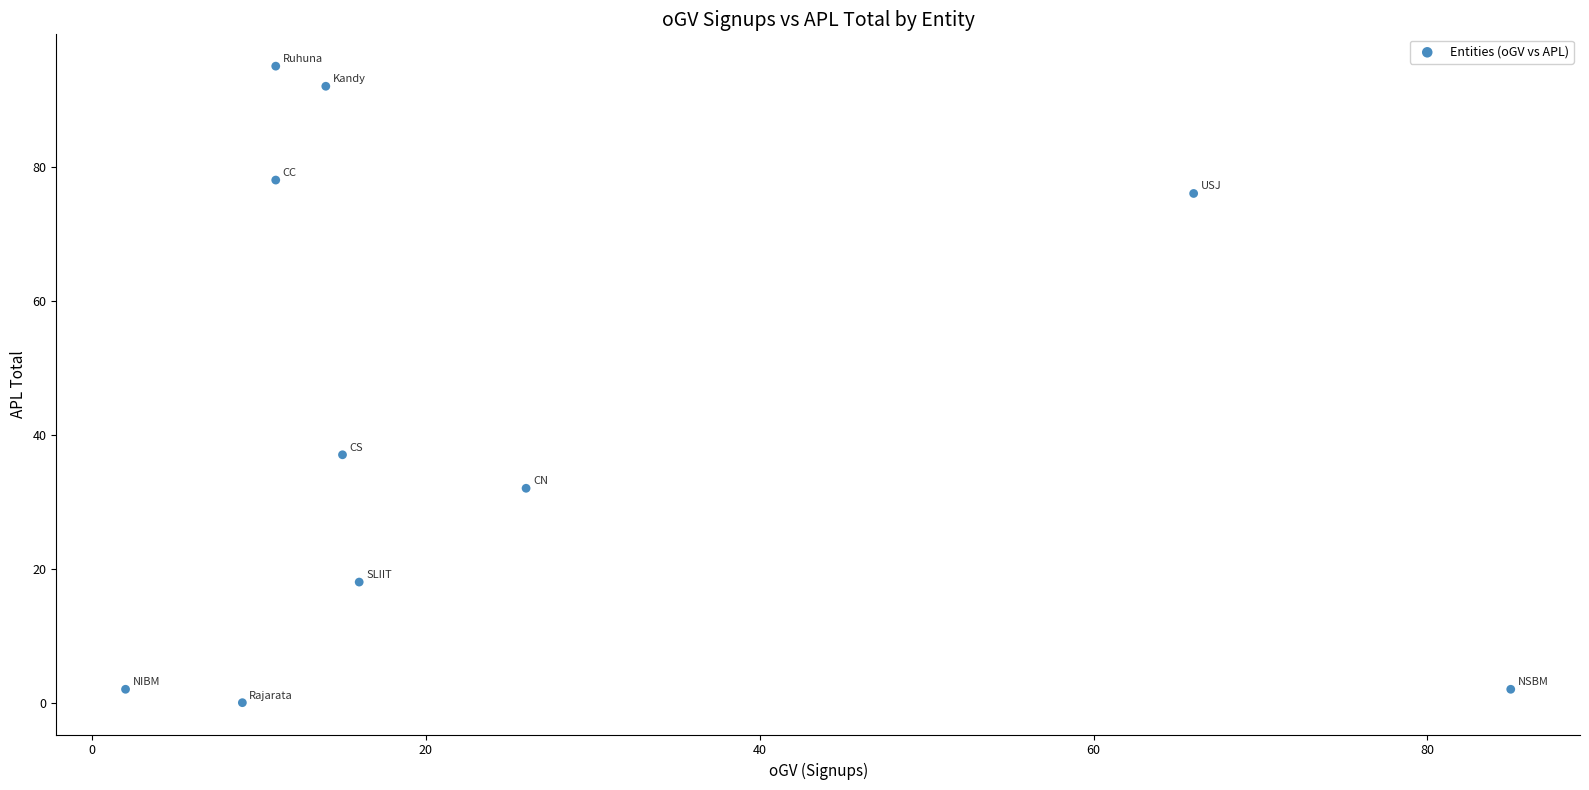

What Y value in the scatter plot is closest to 47?

37